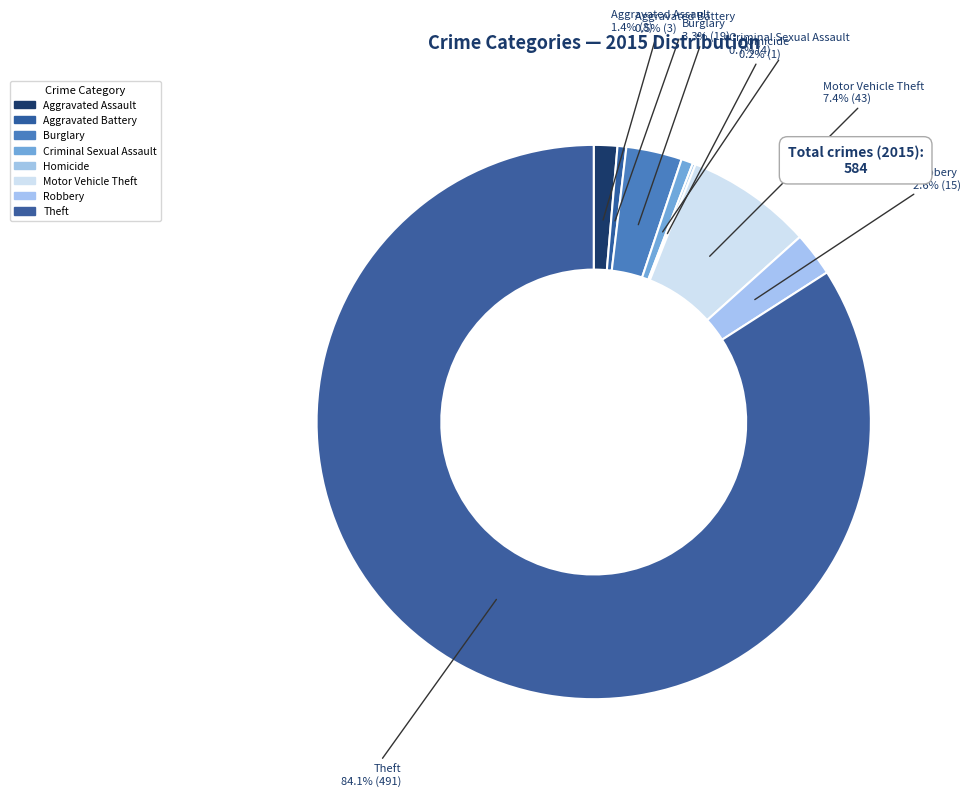

The Theft slice represents 99% of the pie. True or false?

False